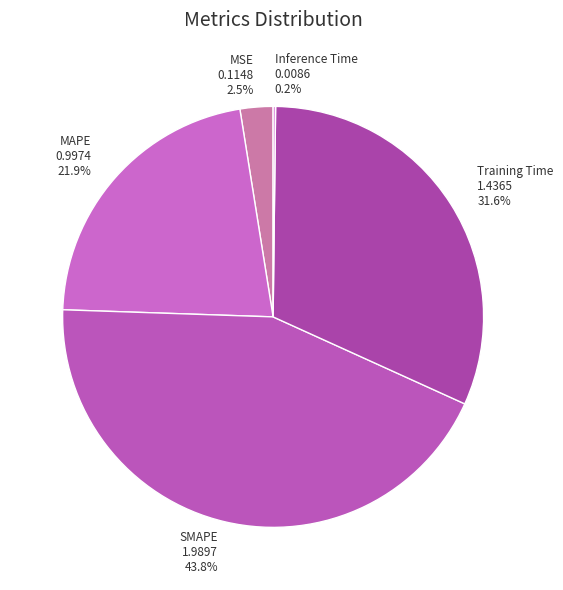

Which has a higher value, Training Time 1.4365 31.6% or MAPE 0.9974 21.9%?

Training Time 1.4365 31.6%